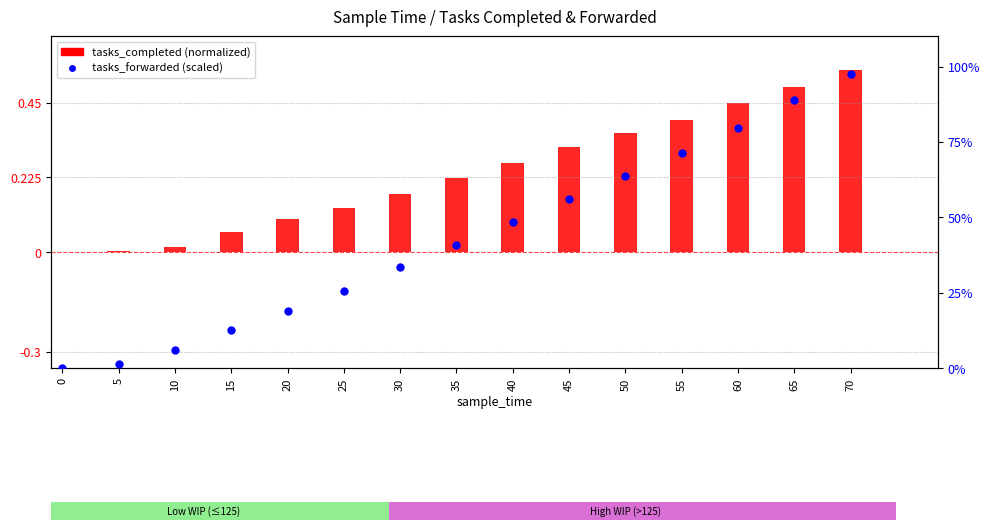

Which series reaches the maximum Y coordinate?

tasks_completed